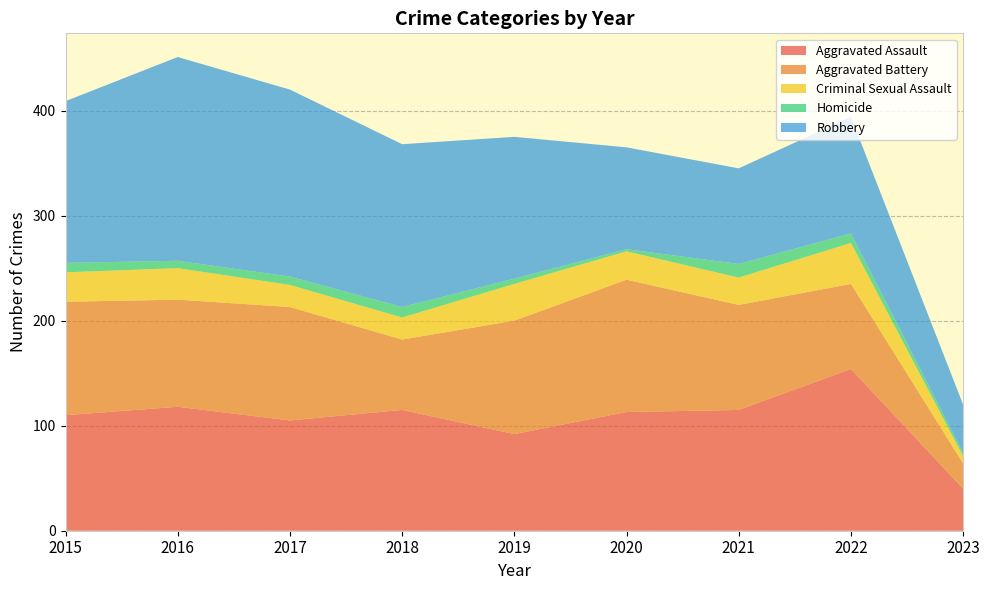

Reading left to right, list all the values displayed in this chart.

Aggravated Assault: 2015=110	2016=118	2017=105	2018=115	2019=92	2020=113	2021=115	2022=154	2023=40
Aggravated Battery: 2015=108	2016=102	2017=108	2018=67	2019=108	2020=126	2021=100	2022=81	2023=24
Criminal Sexual Assault: 2015=28	2016=30	2017=21	2018=21	2019=35	2020=27	2021=26	2022=39	2023=7
Homicide: 2015=9	2016=7	2017=8	2018=10	2019=5	2020=2	2021=13	2022=9	2023=3
Robbery: 2015=154	2016=194	2017=178	2018=155	2019=135	2020=97	2021=91	2022=111	2023=46